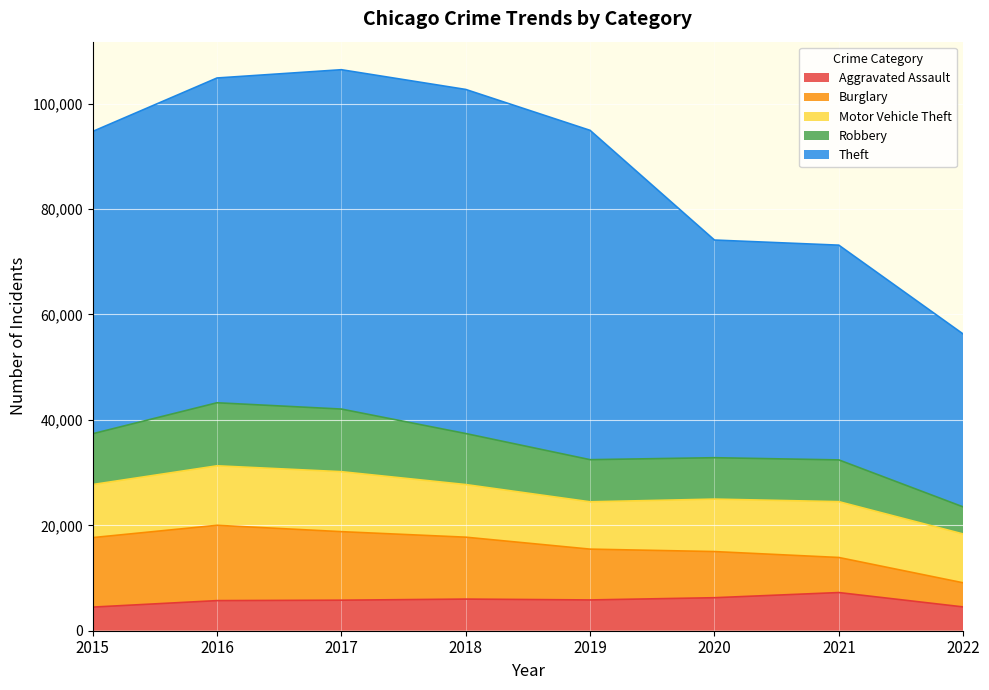

How many series are shown in this chart?

5